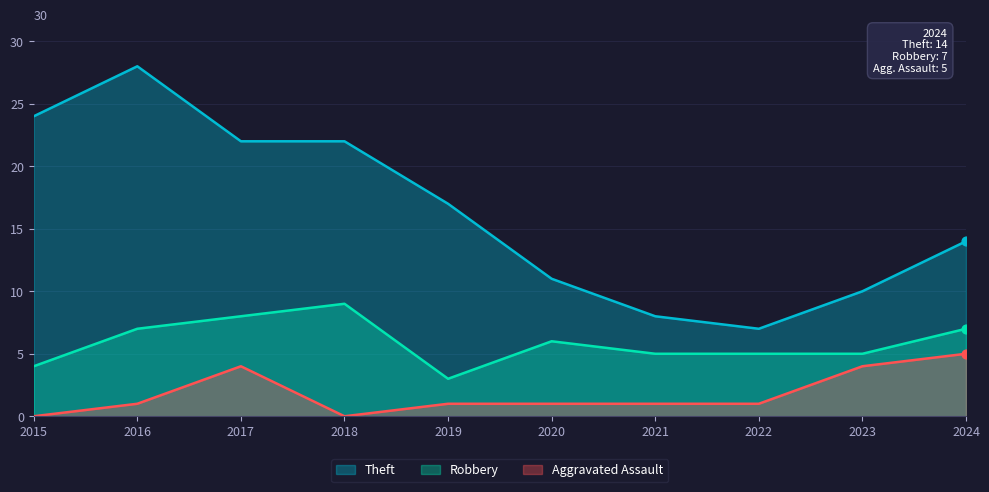

Which series reaches the maximum Y coordinate?

Theft